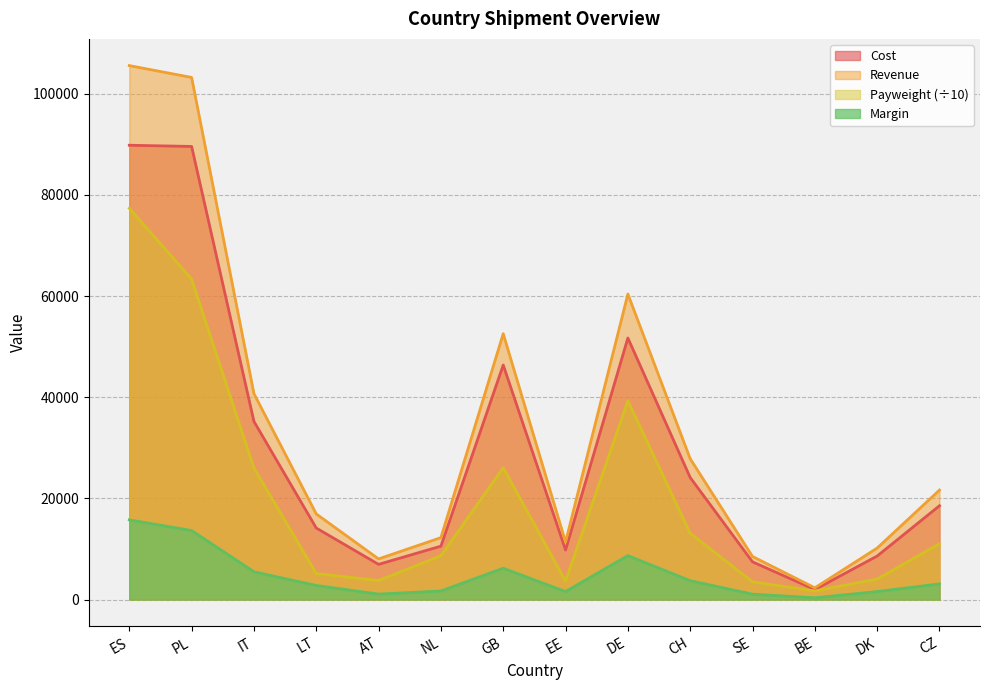

At how many categories does at least one series exceed 82879?

2